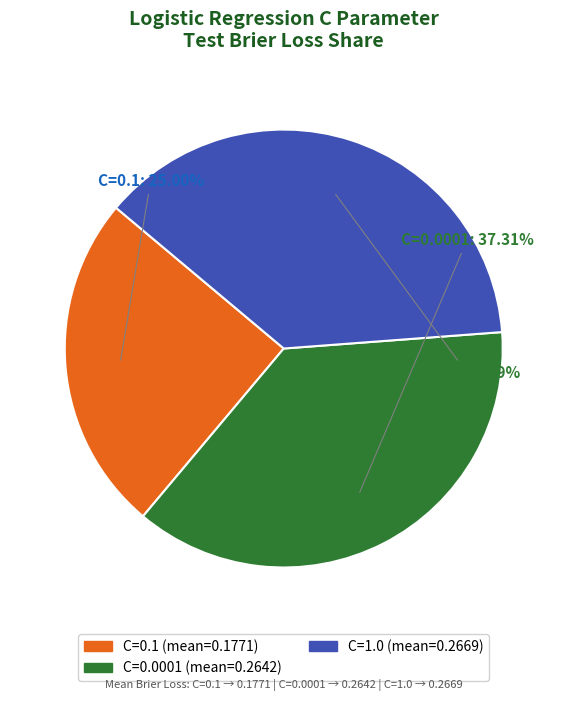

Is there a majority slice in this chart?

No